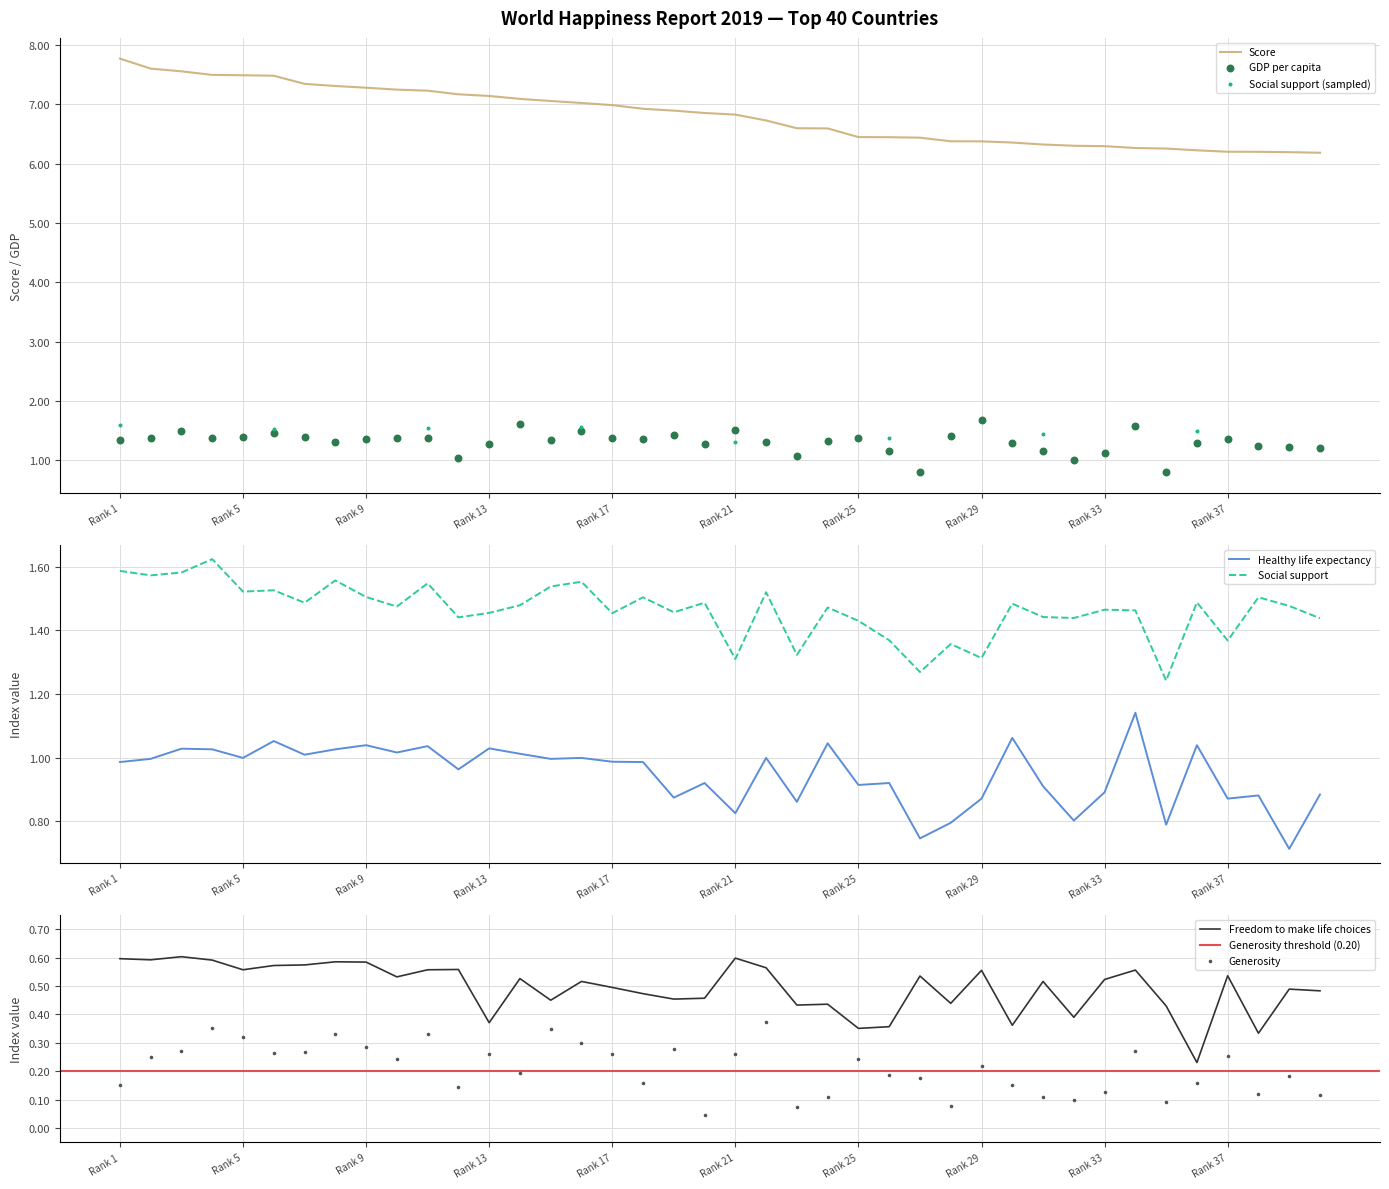

Is the value of GDP per capita at 7 greater than the value of Healthy life expectancy at 22?

Yes